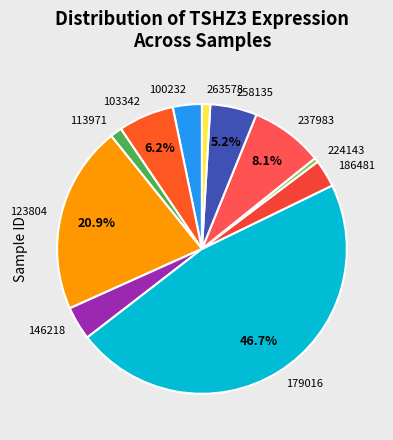

What is the largest slice in the pie chart?

179016